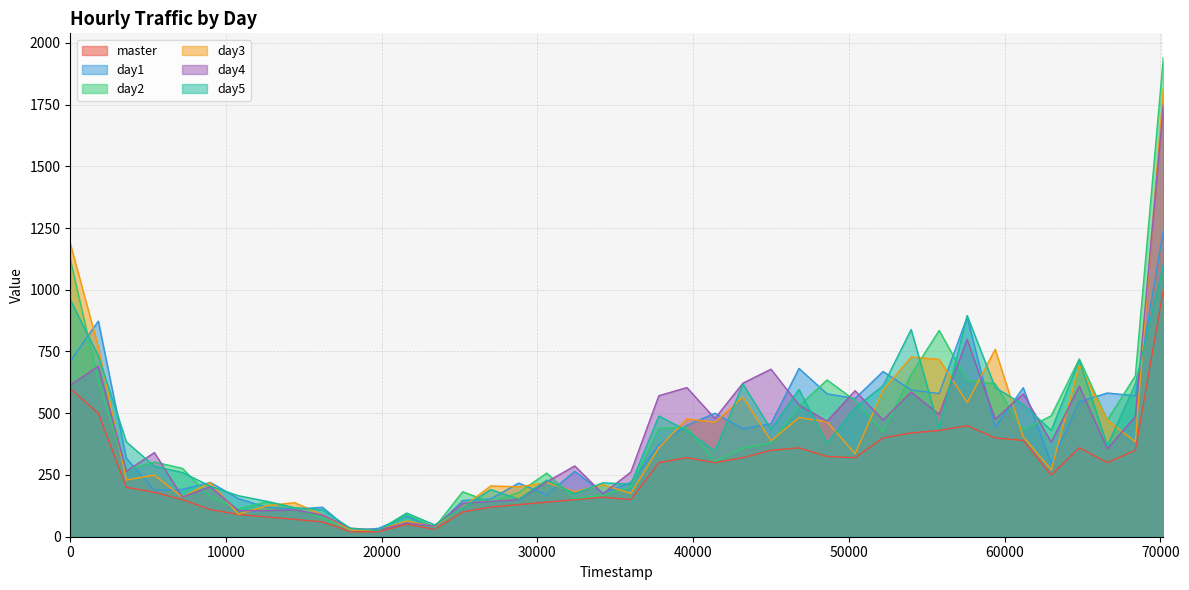

How many values in the day3 series exceed 335?

20